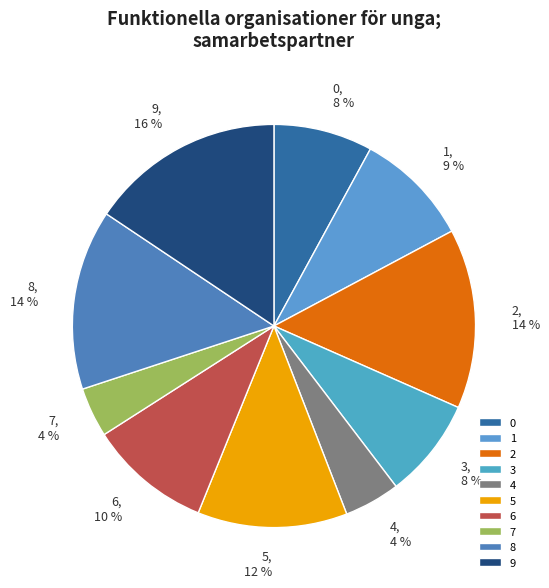

Is the sum of 1 and 4 greater than half?

No